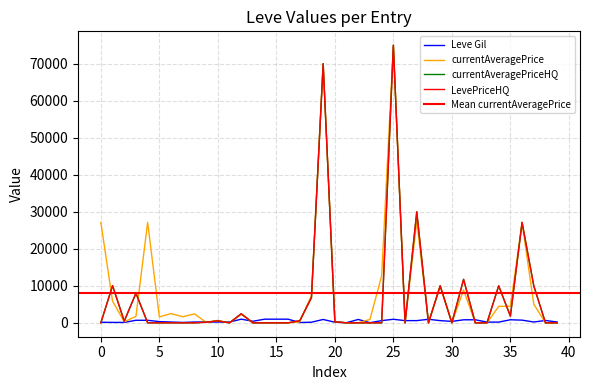

At which category is the sum across all series the highest?

25